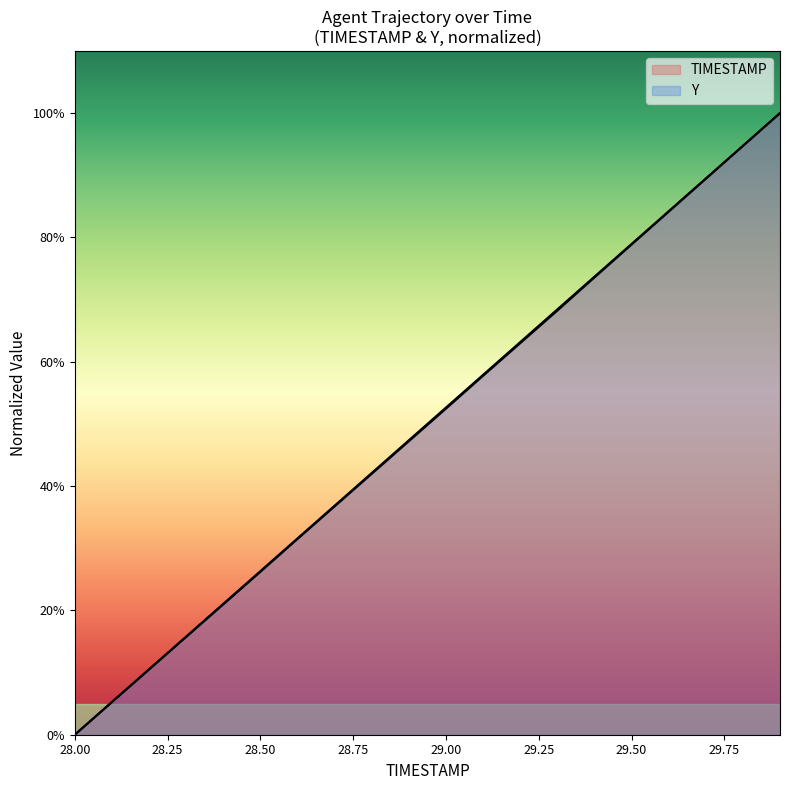

The value of TIMESTAMP at 28.1 is 1.2. True or false?

False